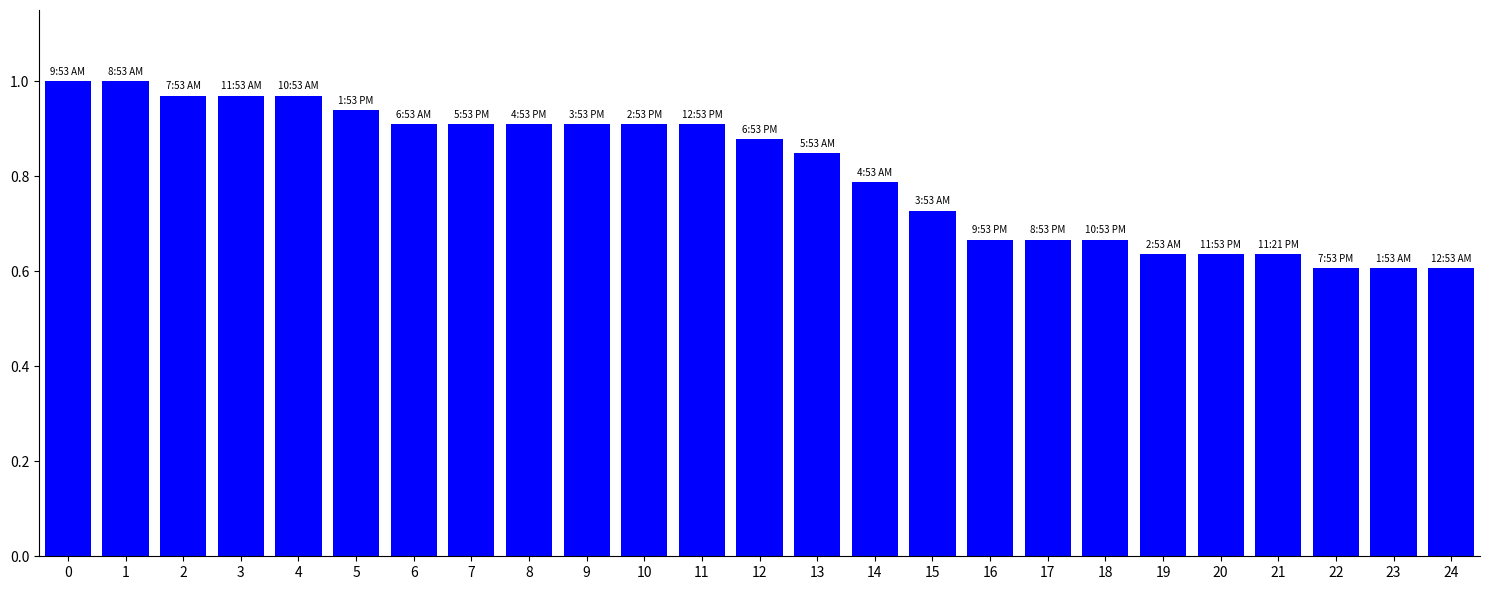

Reading left to right, list all the values displayed in this chart.

33	33	32	32	32	31	30	30	30	30	30	30	29	28	26	24	22	22	22	21	21	21	20	20	20